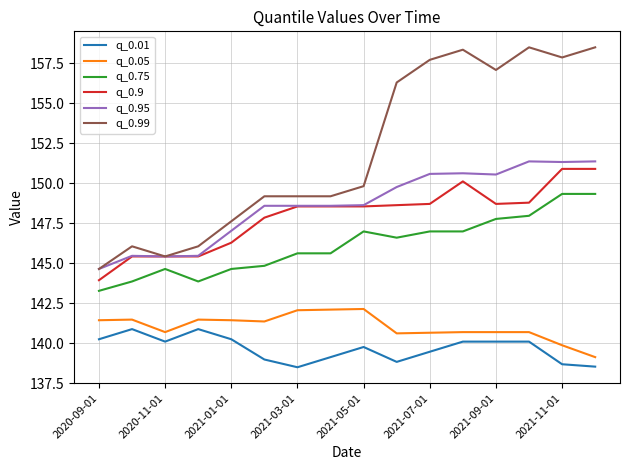

Which series has the largest range (max minus min)?

q_0.99